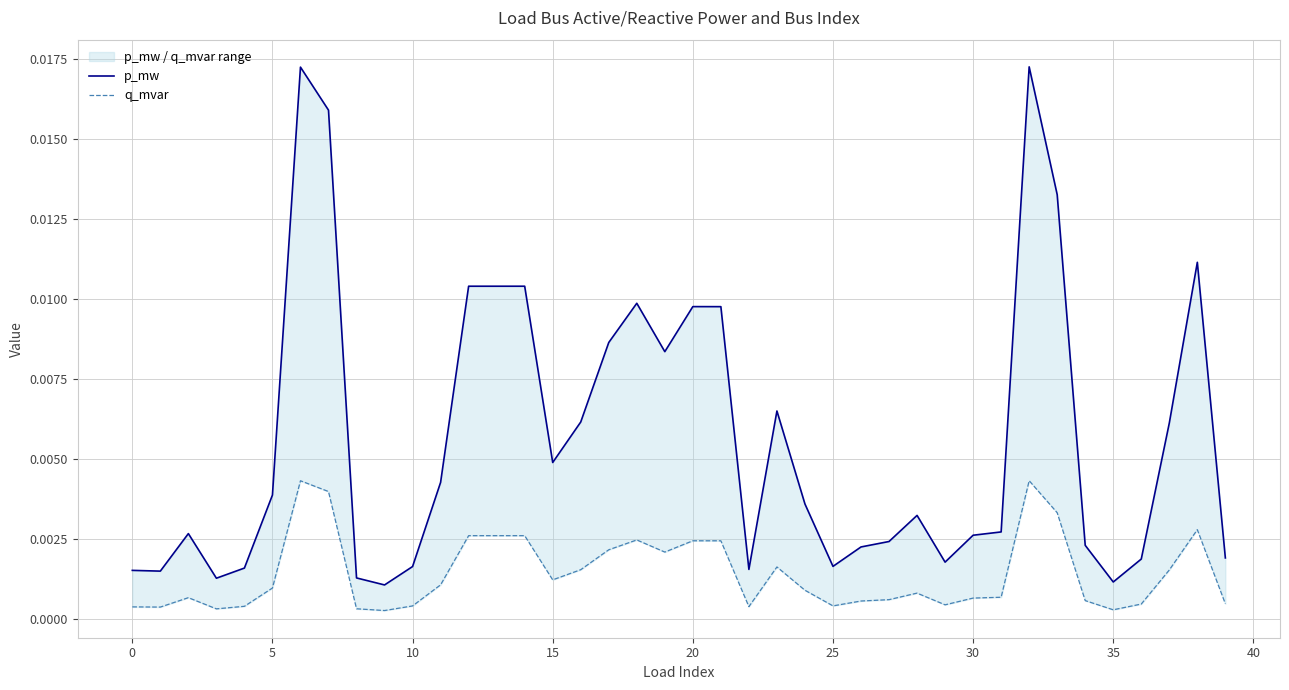

At which category is the sum across all series the highest?

32